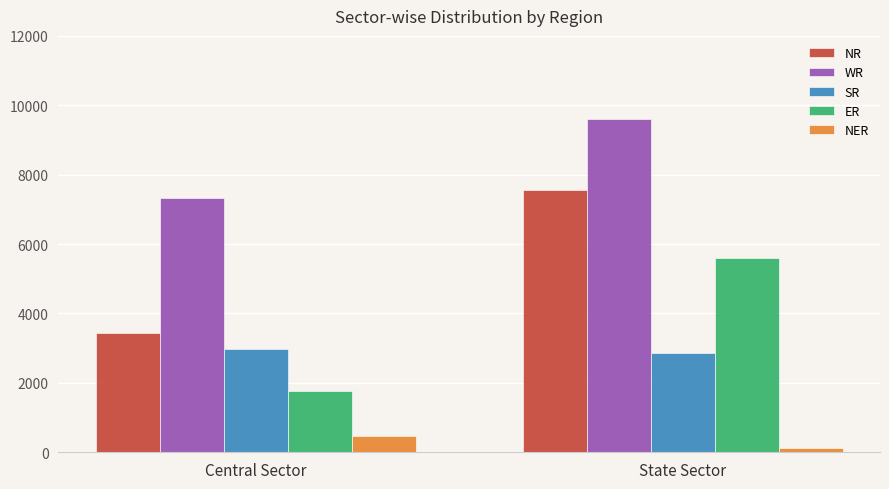

How many NER values are between 110 and 470?

2